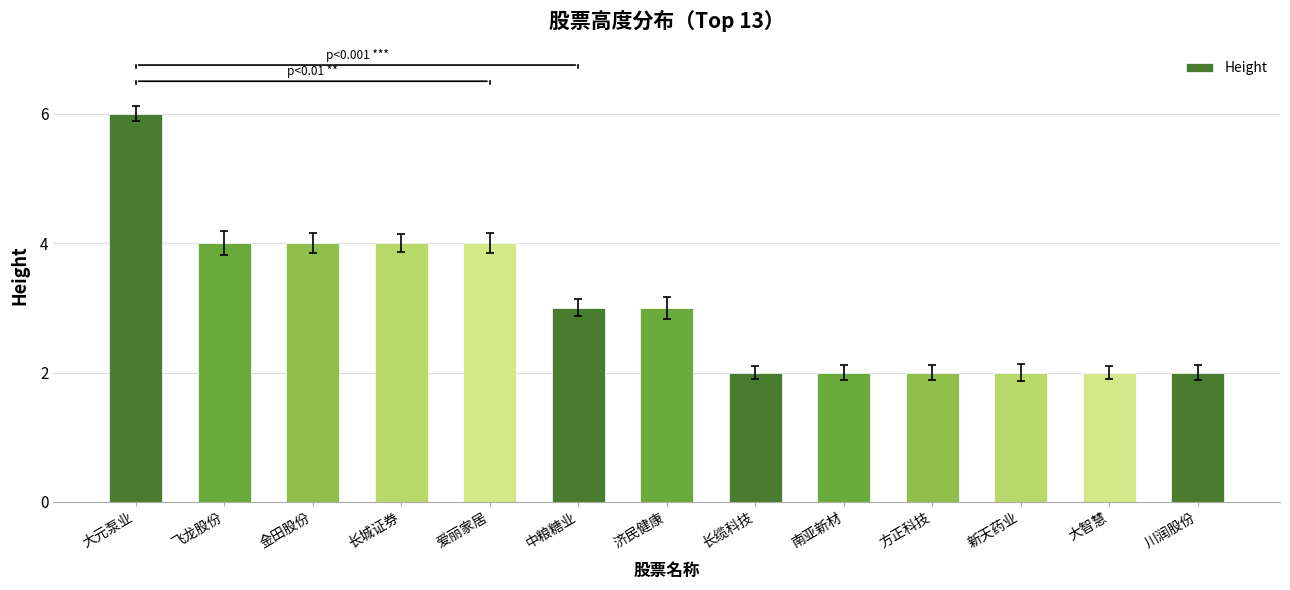

The chart shows a value of 3 at 川润股份. True or false?

False